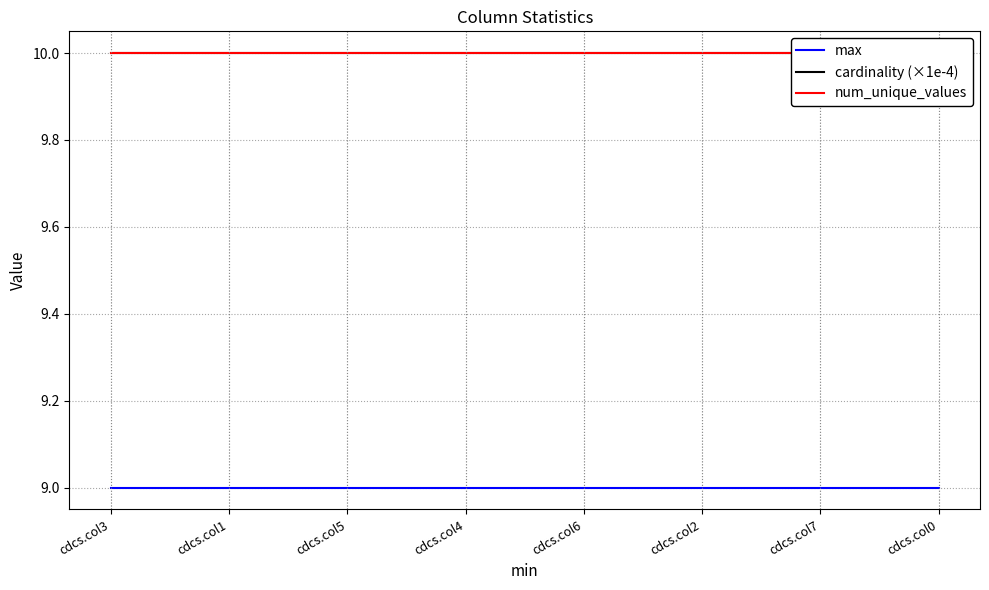

What are all the series names shown in the legend?

max, cardinality (×1e-4), num_unique_values